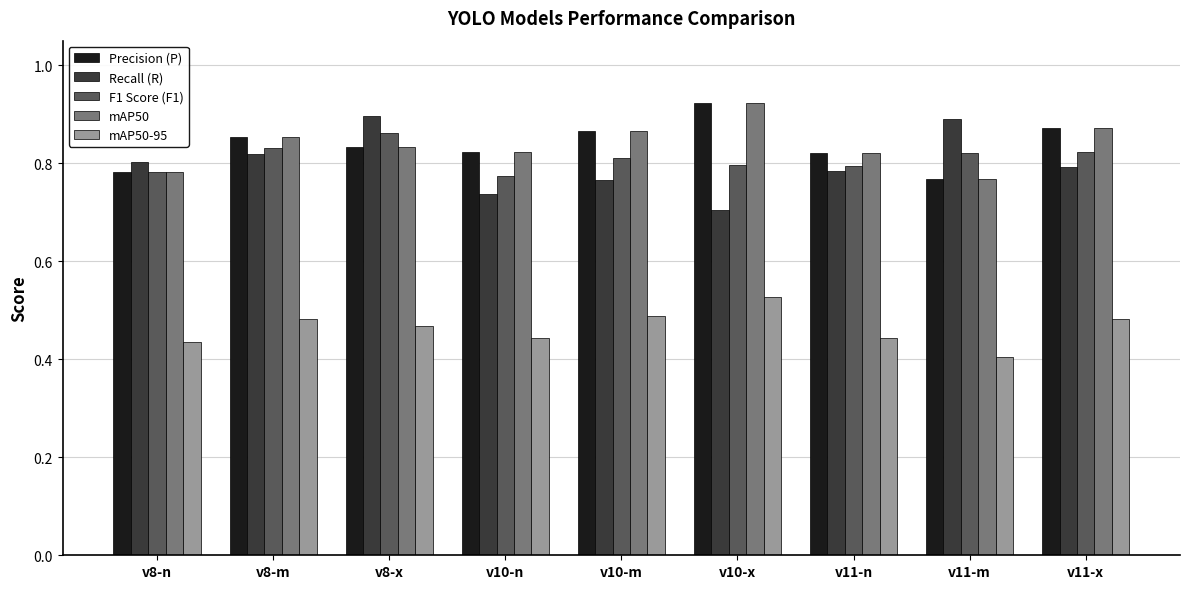

Which series changed the most between v8-x and v10-n?

Recall (R)